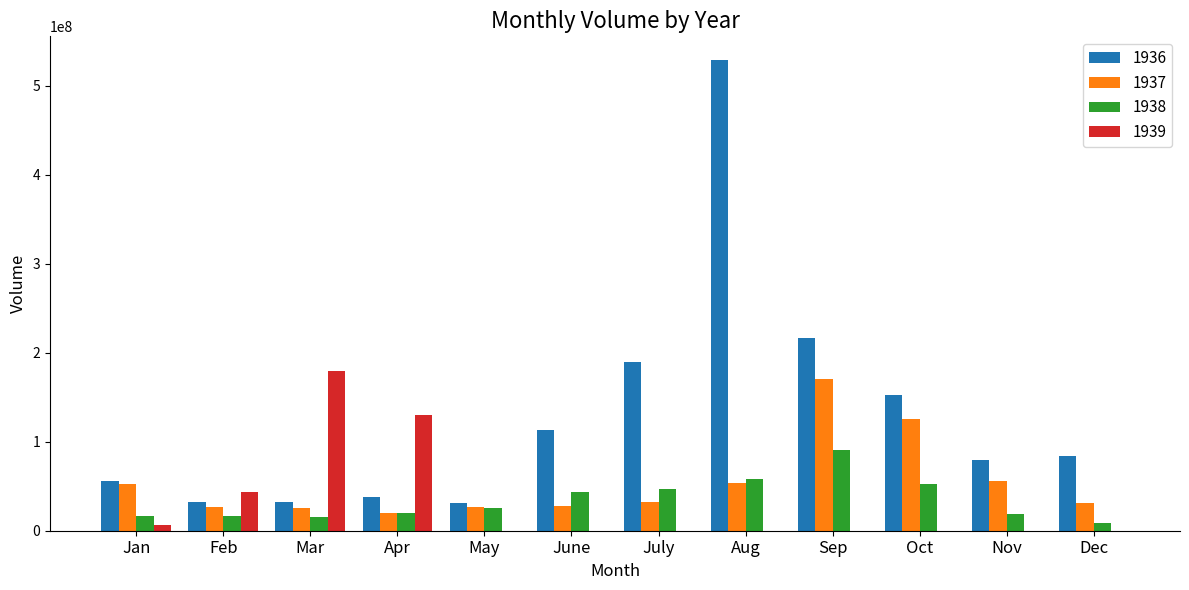

What is the sum of all 1939 values?

359000000